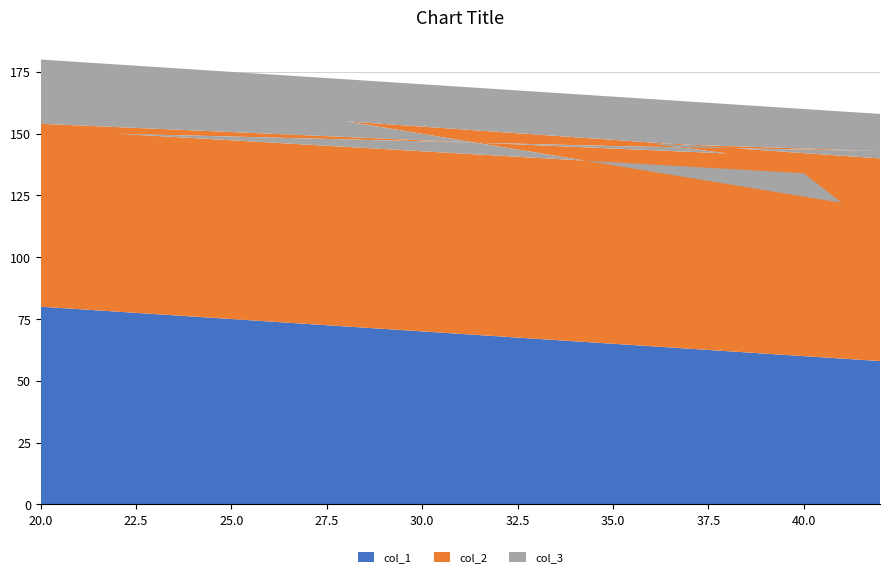

Reading right to left, extract all data points from this chart.

col_1: 58	72	59	60	78	65	58	64	62	80
col_2: 82	83	63	74	72	80	85	82	80	74
col_3: 18	17	37	26	28	20	15	18	20	26